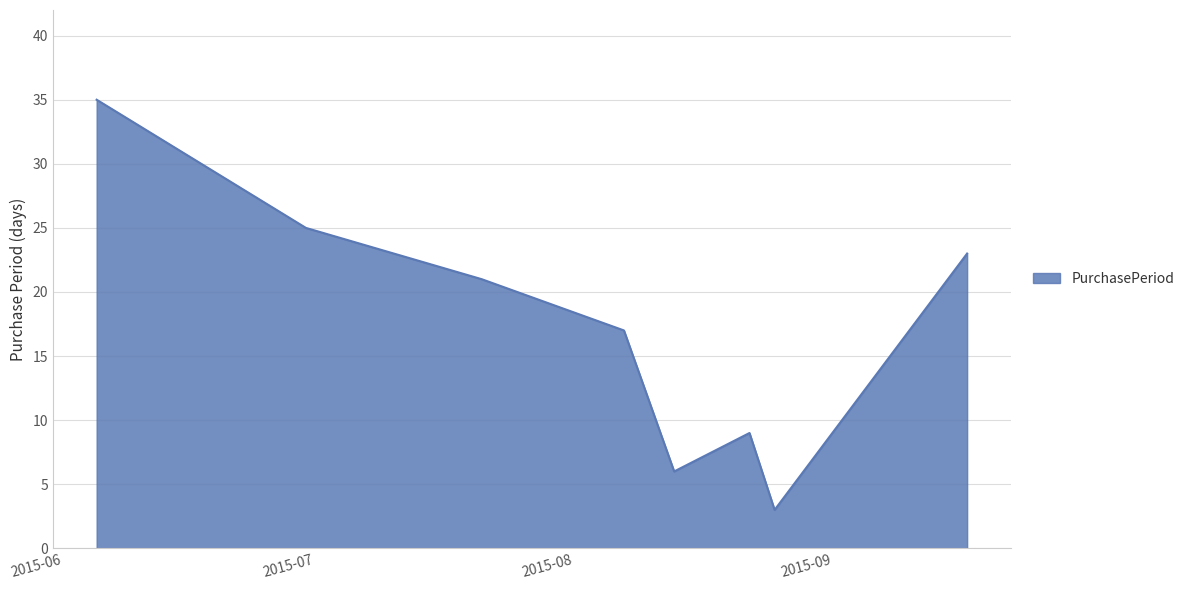

What is the average value?

17